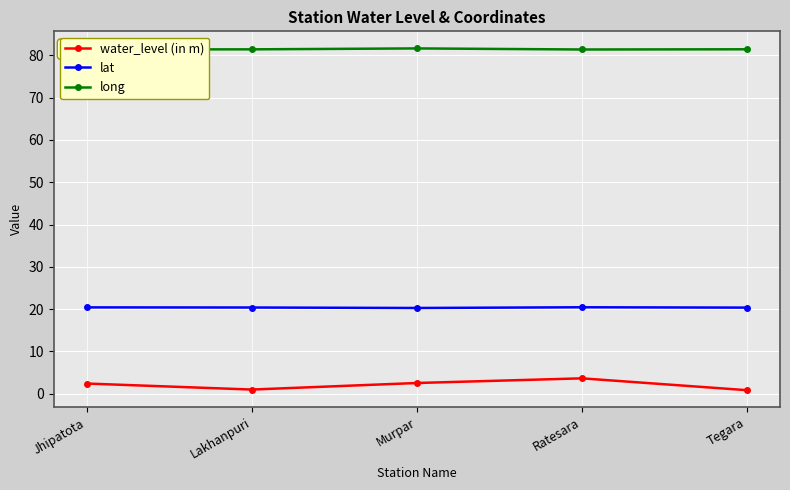

List the series in order of their overall mean, lowest first.

water_level (in m), lat, long